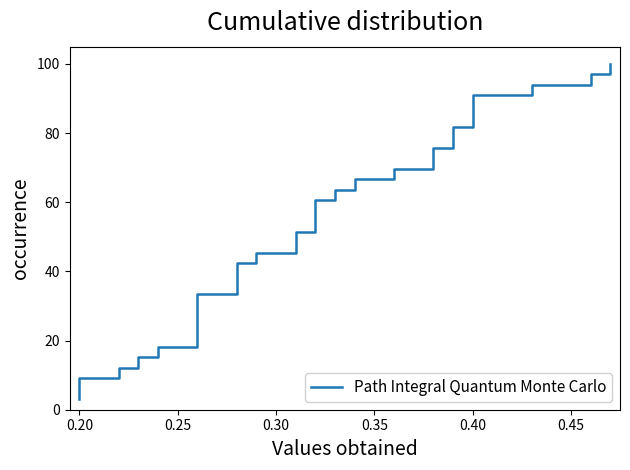

True or false: the data has more than 2 interior local peaks.

False